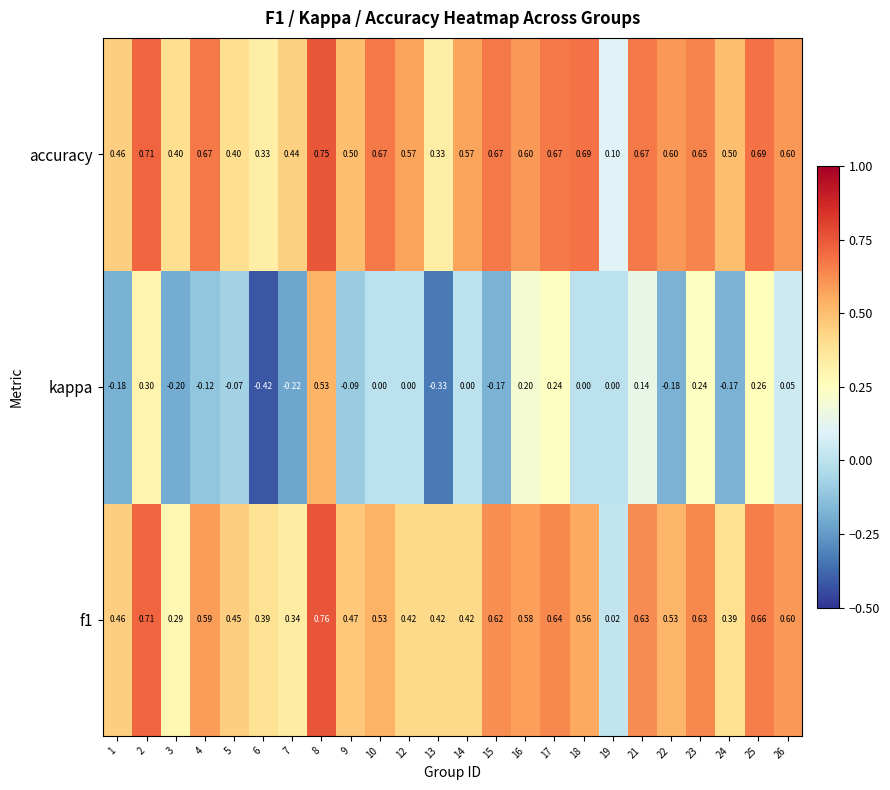

Which series has the largest total across all categories?

accuracy